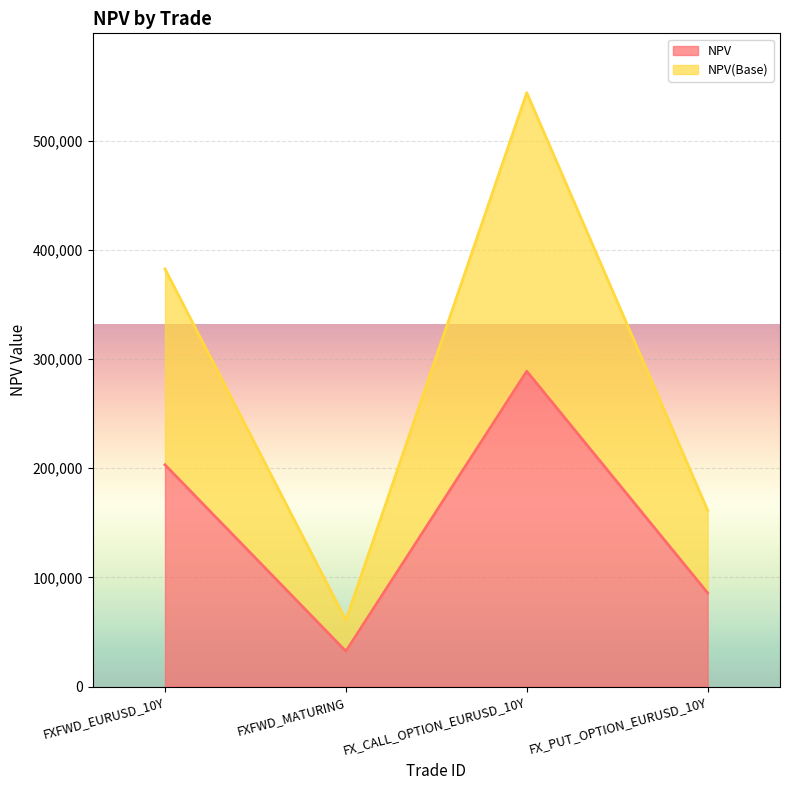

What is the sum of all NPV values?

610041.9